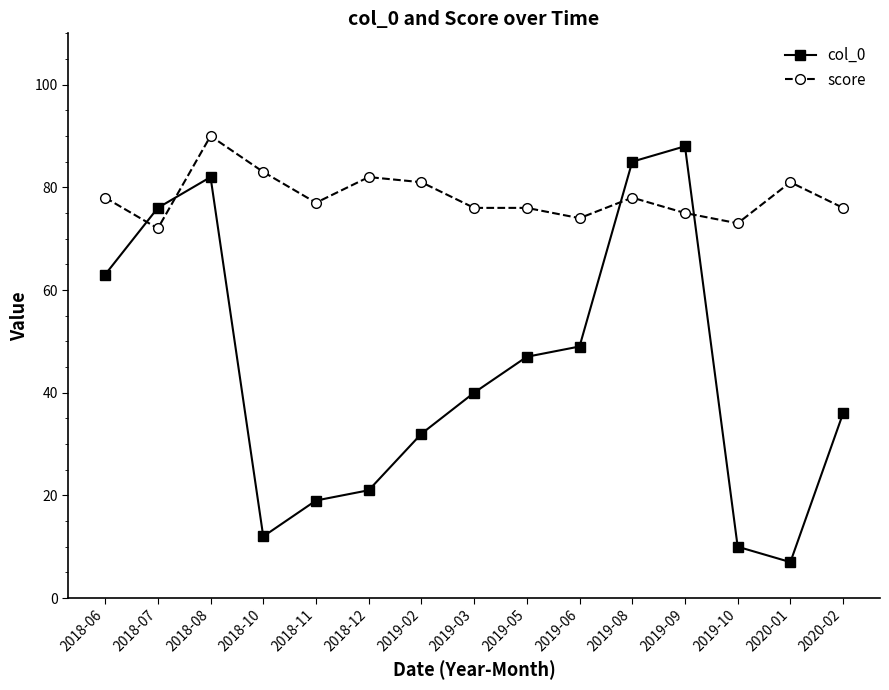

Reading right to left, extract all data points from this chart.

col_0: 2020-02=36	2020-01=7	2019-10=10	2019-09=88	2019-08=85	2019-06=49	2019-05=47	2019-03=40	2019-02=32	2018-12=21	2018-11=19	2018-10=12	2018-08=82	2018-07=76	2018-06=63
score: 2020-02=76	2020-01=81	2019-10=73	2019-09=75	2019-08=78	2019-06=74	2019-05=76	2019-03=76	2019-02=81	2018-12=82	2018-11=77	2018-10=83	2018-08=90	2018-07=72	2018-06=78